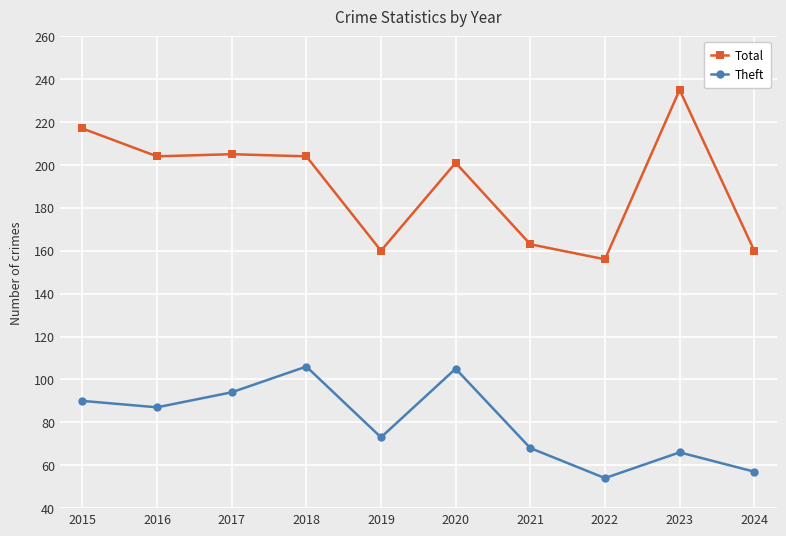

What is the maximum value shown in the chart?

235